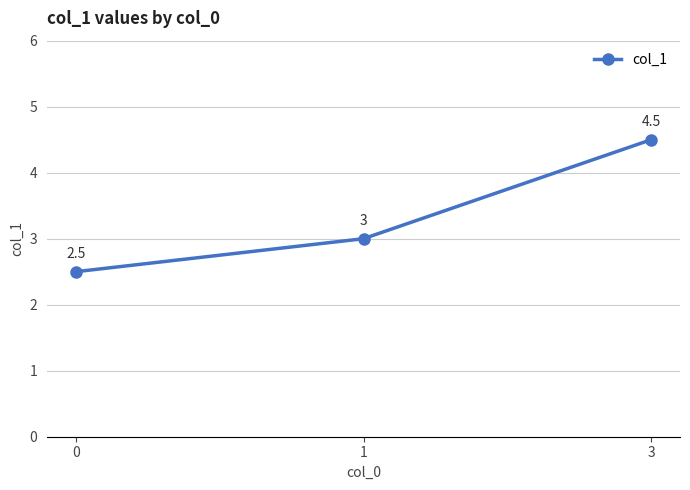

What is the difference between the maximum and minimum values?

2.0